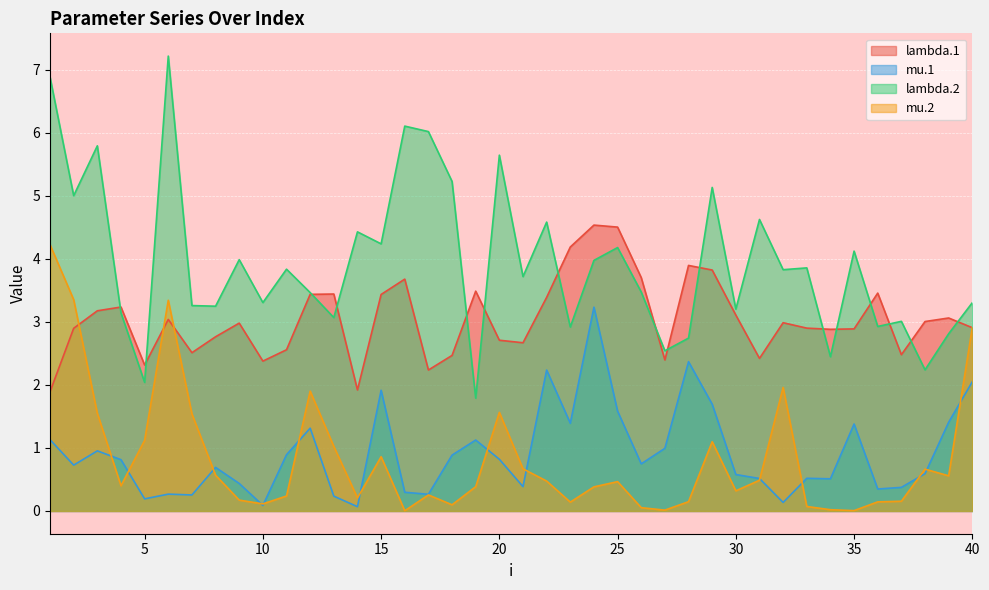

What is the approximate value of mu.2 at 18?

0.1